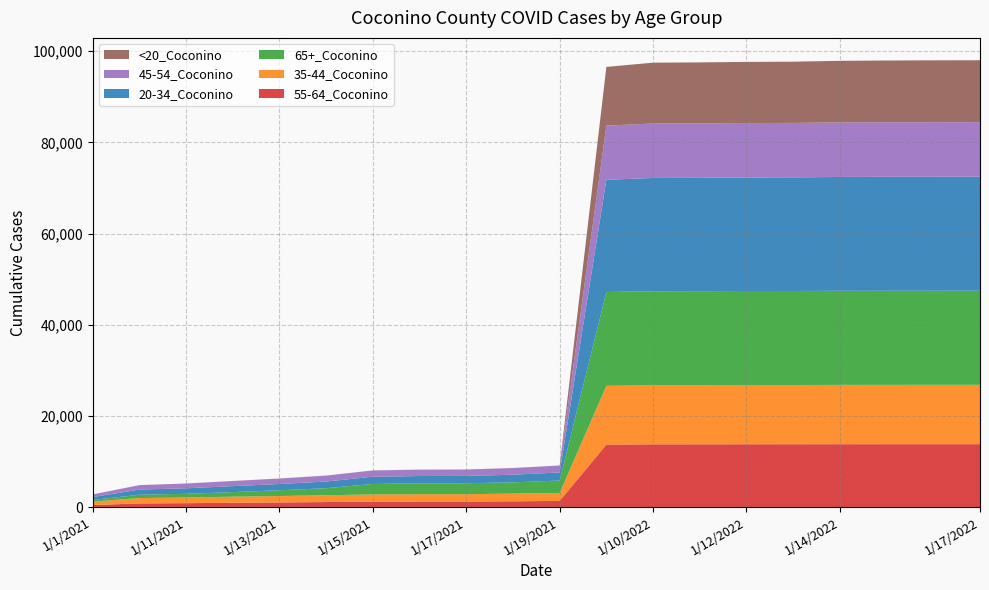

Reading left to right, list all the values displayed in this chart.

55-64_Coconino: 1/1/2021=454	1/10/2021=810	1/11/2021=861	1/12/2021=945	1/13/2021=1019	1/14/2021=1106	1/15/2021=1194	1/16/2021=1217	1/17/2021=1221	1/18/2021=1277	1/19/2021=1355	1/1/2022=13713	1/10/2022=13771	1/11/2022=13774	1/12/2022=13786	1/13/2022=13791	1/14/2022=13798	1/15/2022=13802	1/16/2022=13803	1/17/2022=13805
35-44_Coconino: 1/1/2021=745	1/10/2021=1167	1/11/2021=1250	1/12/2021=1338	1/13/2021=1406	1/14/2021=1494	1/15/2021=1589	1/16/2021=1605	1/17/2021=1613	1/18/2021=1684	1/19/2021=1747	1/1/2022=12890	1/10/2022=12973	1/11/2022=12979	1/12/2022=12991	1/13/2022=12995	1/14/2022=13014	1/15/2022=13017	1/16/2022=13018	1/17/2022=13018
65+_Coconino: 1/1/2021=364	1/10/2021=734	1/11/2021=802	1/12/2021=1003	1/13/2021=1267	1/14/2021=1539	1/15/2021=2291	1/16/2021=2395	1/17/2021=2402	1/18/2021=2466	1/19/2021=2728	1/1/2022=20579	1/10/2022=20614	1/11/2022=20621	1/12/2022=20627	1/13/2022=20630	1/14/2022=20642	1/15/2022=20645	1/16/2022=20645	1/17/2022=20647
20-34_Coconino: 1/1/2021=626	1/10/2021=1136	1/11/2021=1206	1/12/2021=1311	1/13/2021=1368	1/14/2021=1468	1/15/2021=1587	1/16/2021=1599	1/17/2021=1605	1/18/2021=1676	1/19/2021=1766	1/1/2022=24620	1/10/2022=24856	1/11/2022=24875	1/12/2022=24899	1/13/2022=24920	1/14/2022=24974	1/15/2022=24998	1/16/2022=25009	1/17/2022=25018
45-54_Coconino: 1/1/2021=581	1/10/2021=964	1/11/2021=1044	1/12/2021=1119	1/13/2021=1202	1/14/2021=1295	1/15/2021=1376	1/16/2021=1391	1/17/2021=1399	1/18/2021=1457	1/19/2021=1520	1/1/2022=11886	1/10/2022=11946	1/11/2022=11946	1/12/2022=11948	1/13/2022=11953	1/14/2022=11962	1/15/2022=11964	1/16/2022=11966	1/17/2022=11969
<20_Coconino: 1/1/2021=3	1/10/2021=11	1/11/2021=12	1/12/2021=13	1/13/2021=14	1/14/2021=14	1/15/2021=14	1/16/2021=14	1/17/2021=14	1/18/2021=15	1/19/2021=15	1/1/2022=12885	1/10/2022=13343	1/11/2022=13368	1/12/2022=13420	1/13/2022=13433	1/14/2022=13516	1/15/2022=13553	1/16/2022=13575	1/17/2022=13581